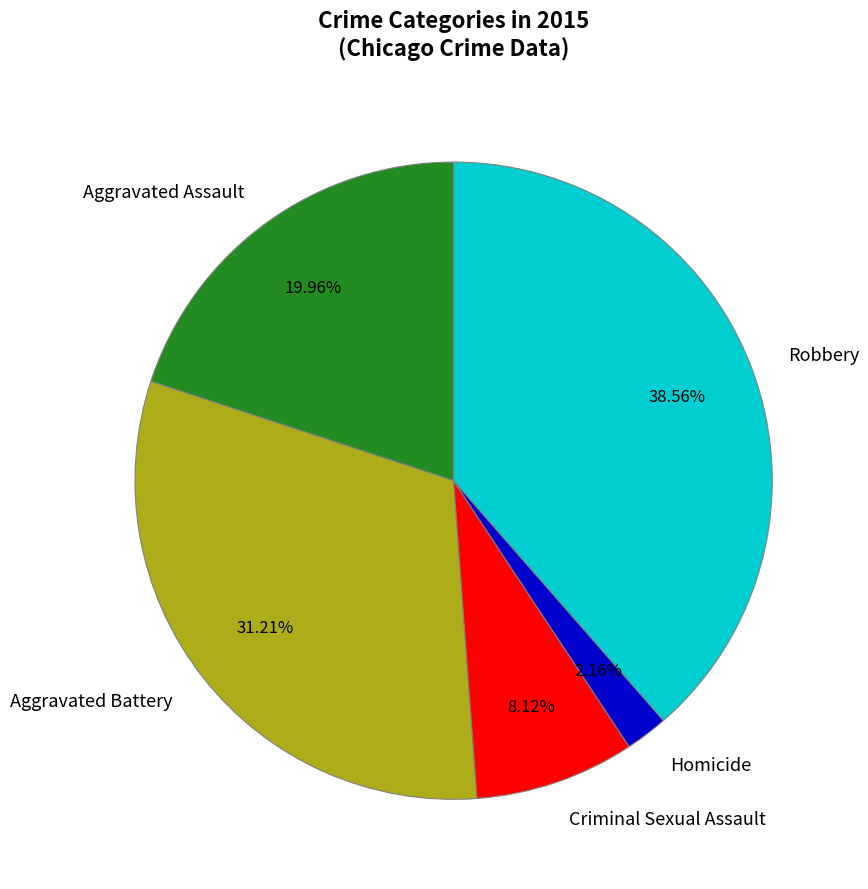

Between Homicide and Robbery, which is larger?

Robbery